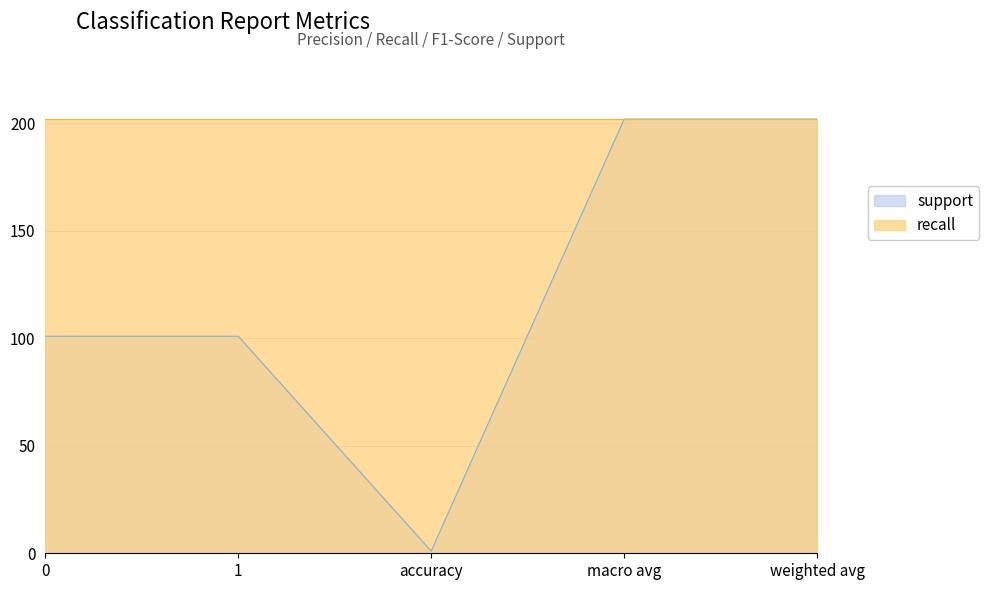

Which category has the highest value across all series?

macro avg